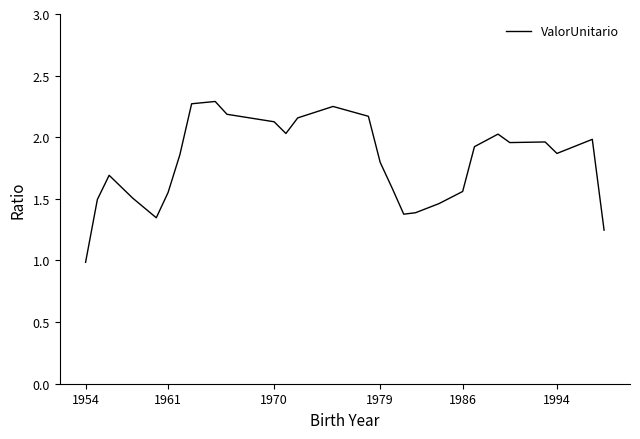

What is the smallest value displayed?

1.0